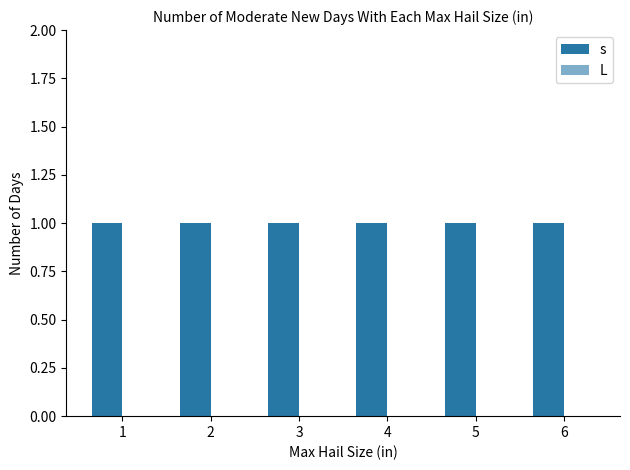

List the series in order of their overall mean, lowest first.

L, s